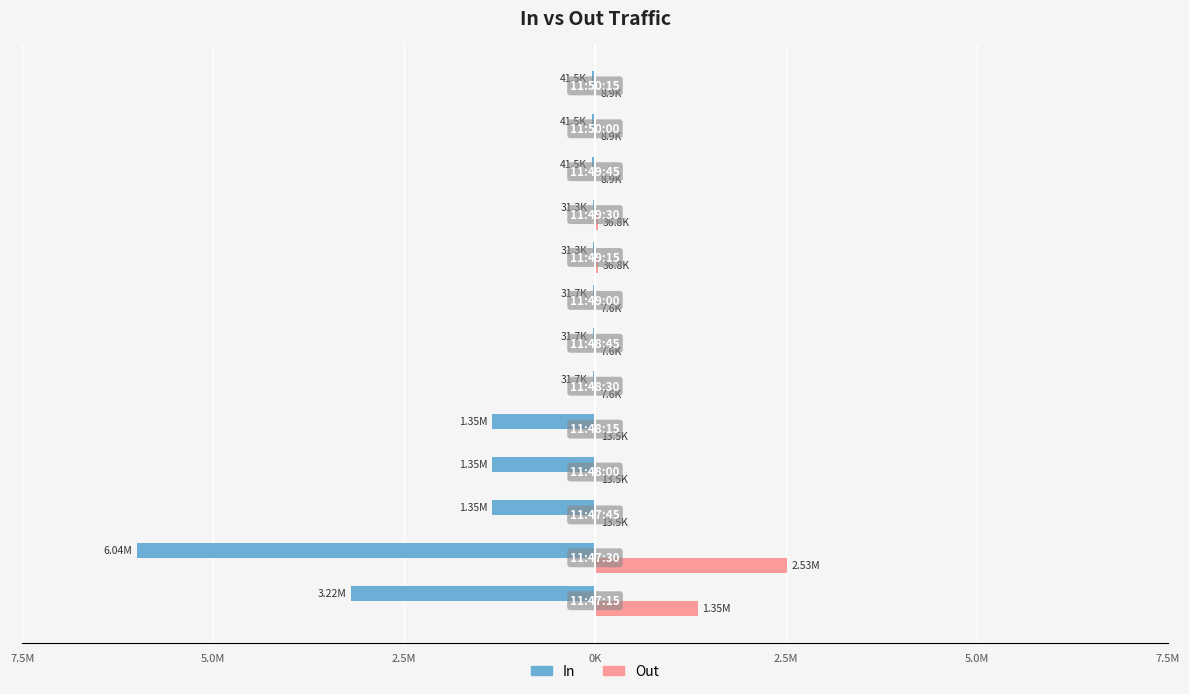

What is the smallest value displayed?

-6039021.0